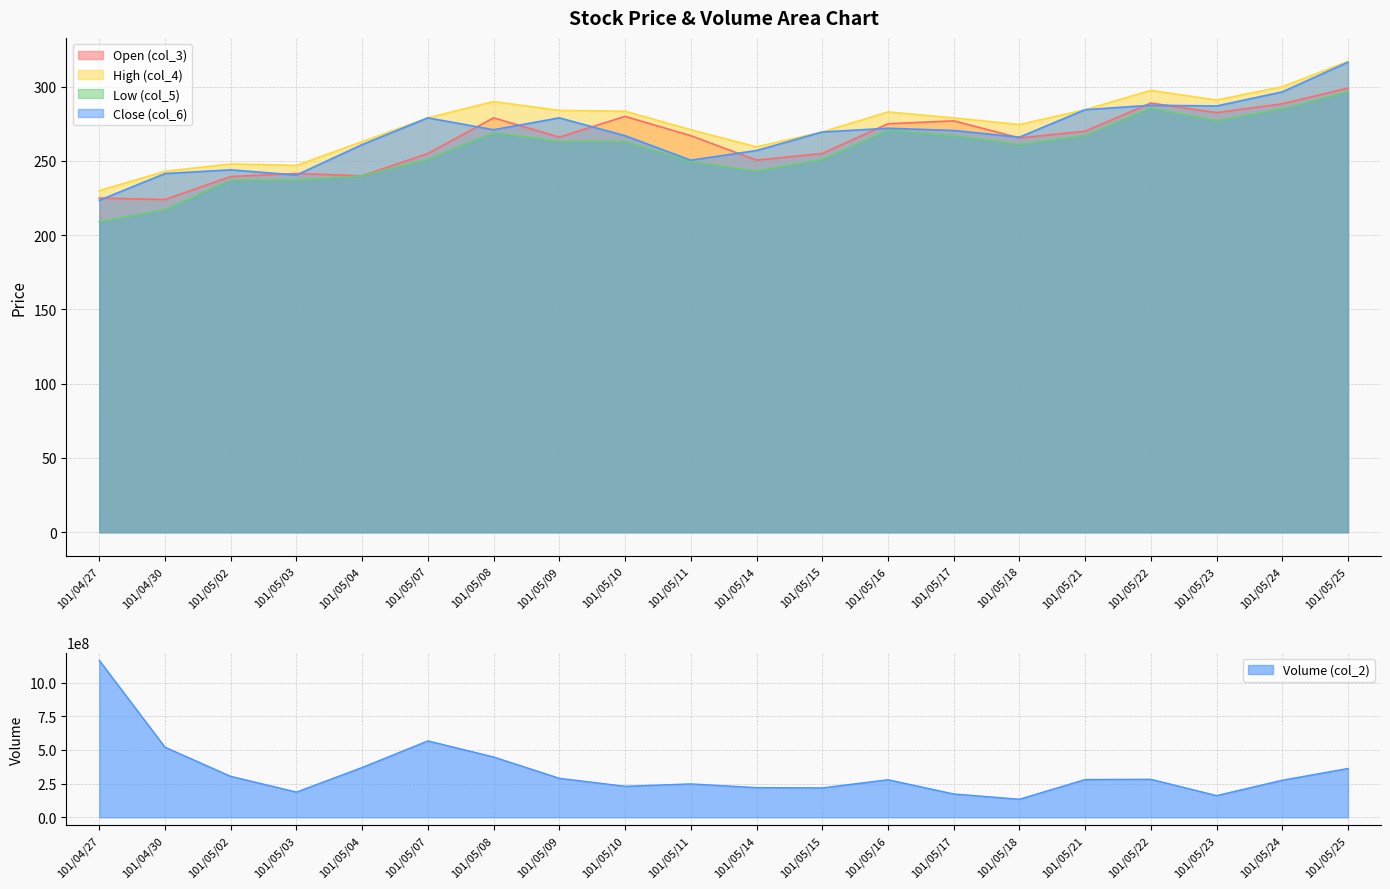

List the labels in order of col_5 value, largest first.

101/05/25, 101/05/22, 101/05/24, 101/05/23, 101/05/16, 101/05/08, 101/05/17, 101/05/21, 101/05/09, 101/05/10, 101/05/18, 101/05/07, 101/05/15, 101/05/11, 101/05/14, 101/05/04, 101/05/02, 101/05/03, 101/04/30, 101/04/27